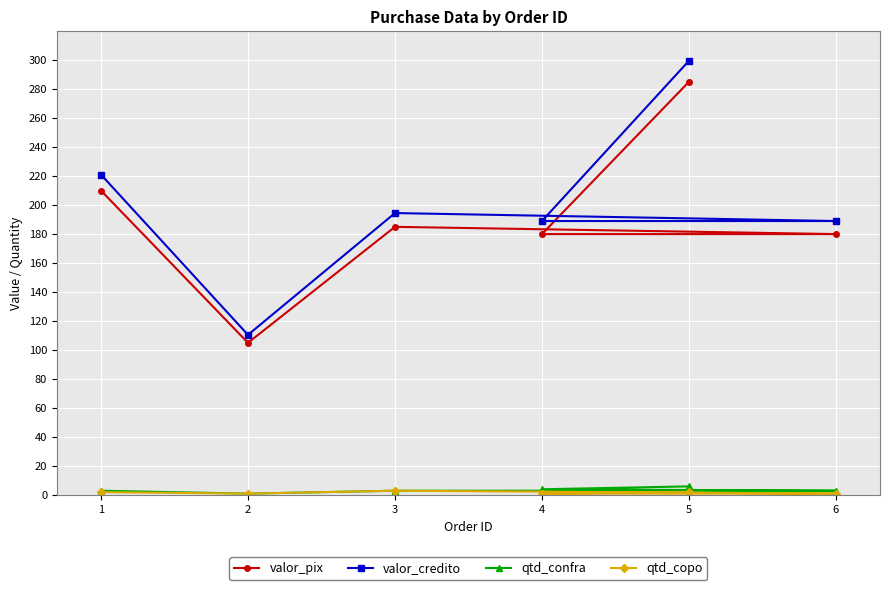

True or false: qtd_confra and valor_credito intersect in this chart.

False